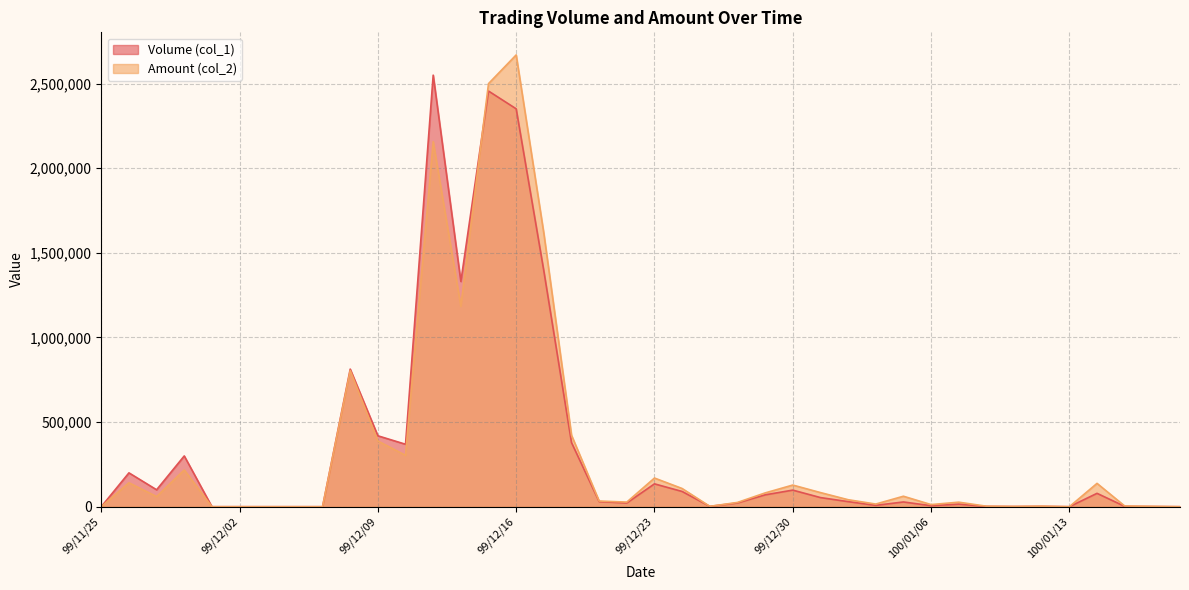

Which category has the lowest value in the Volume (col_1) series?

99/11/25